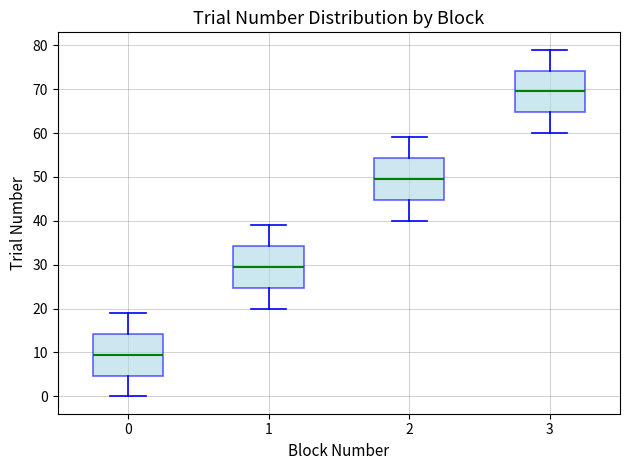

Which box has the lowest median line?

0